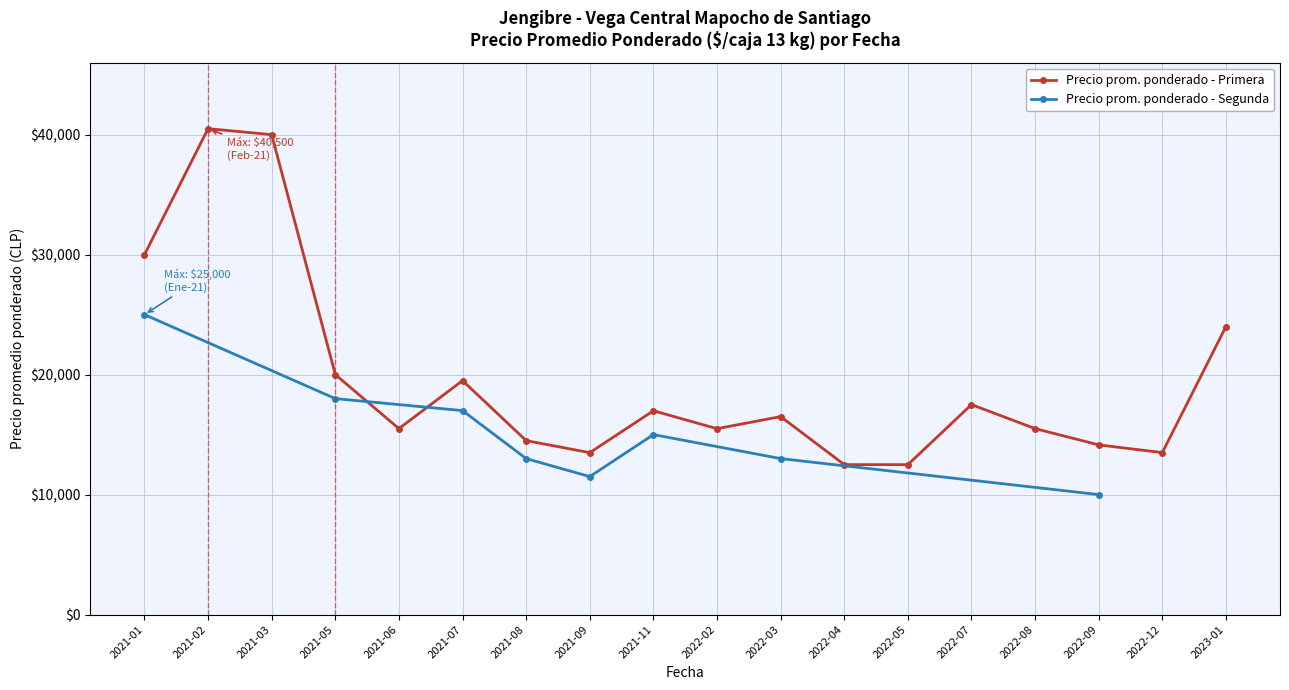

What is the change in value from 11 to 22?

-12462